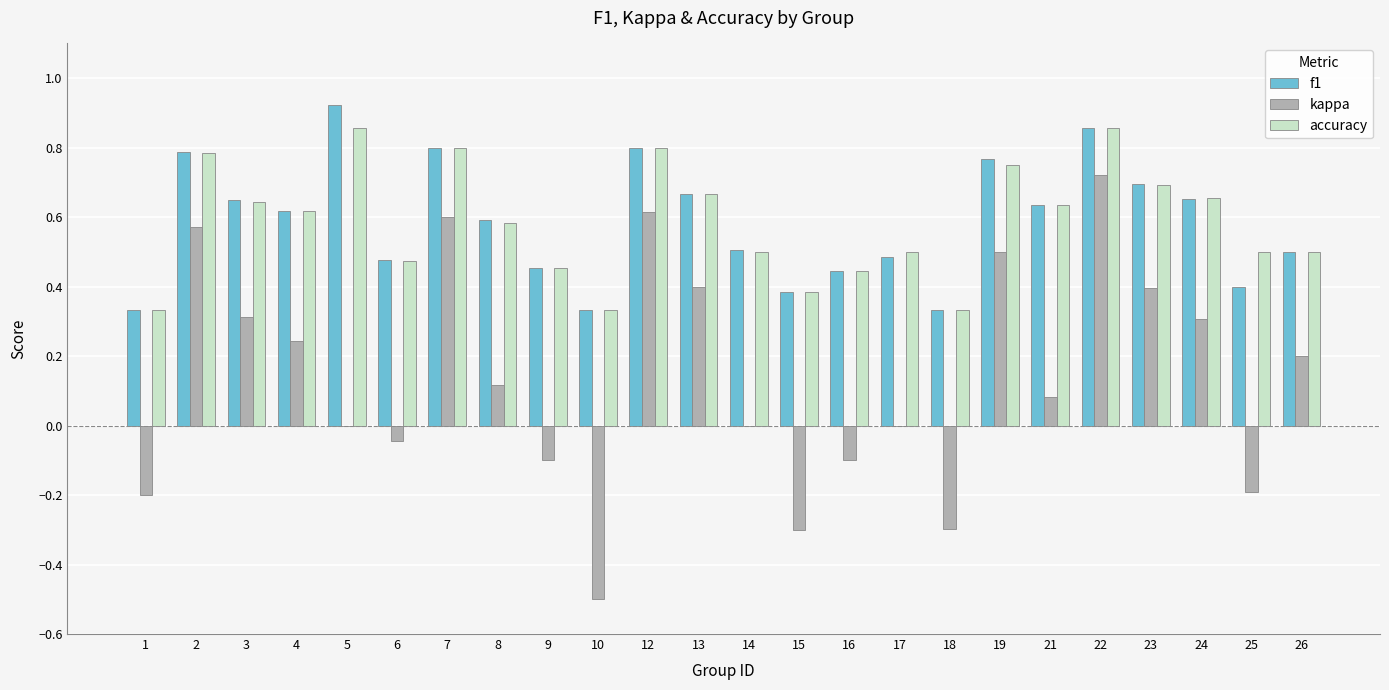

Is the value of accuracy at 3 greater than the value of kappa at 15?

Yes